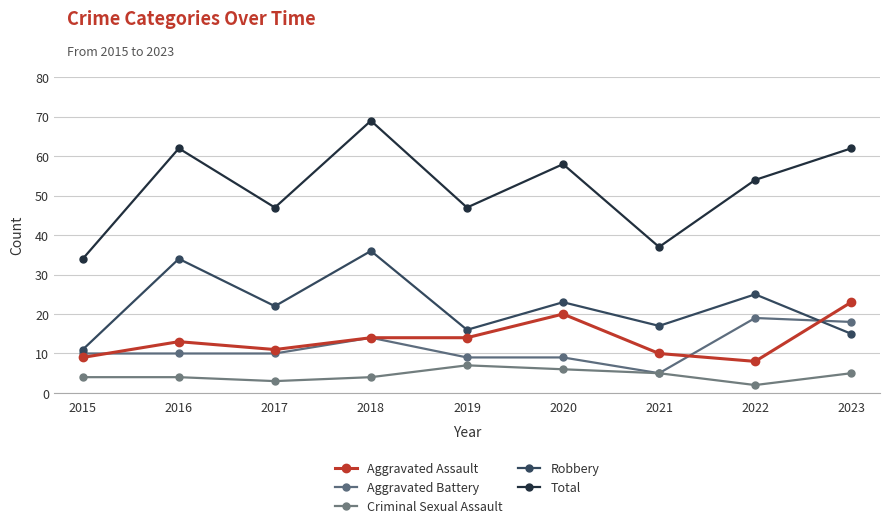

Which series has the largest total across all categories?

Total